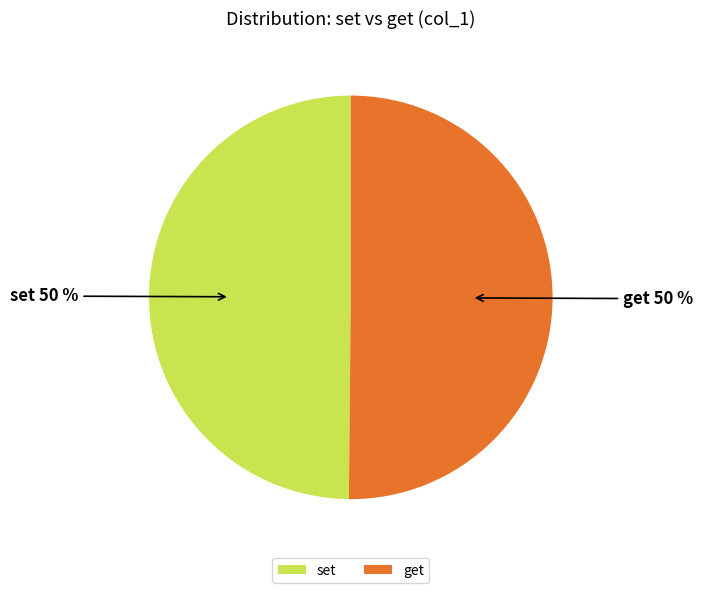

Approximately how many times larger is the value at set 50 % compared to get 50 %?

1.0